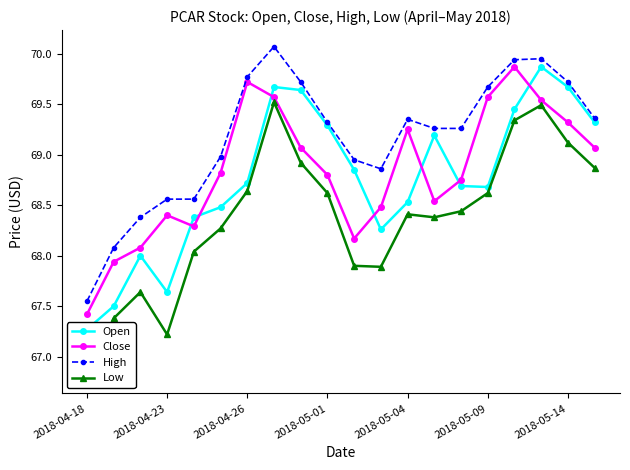

How many interior local peaks does the Close series have?

4